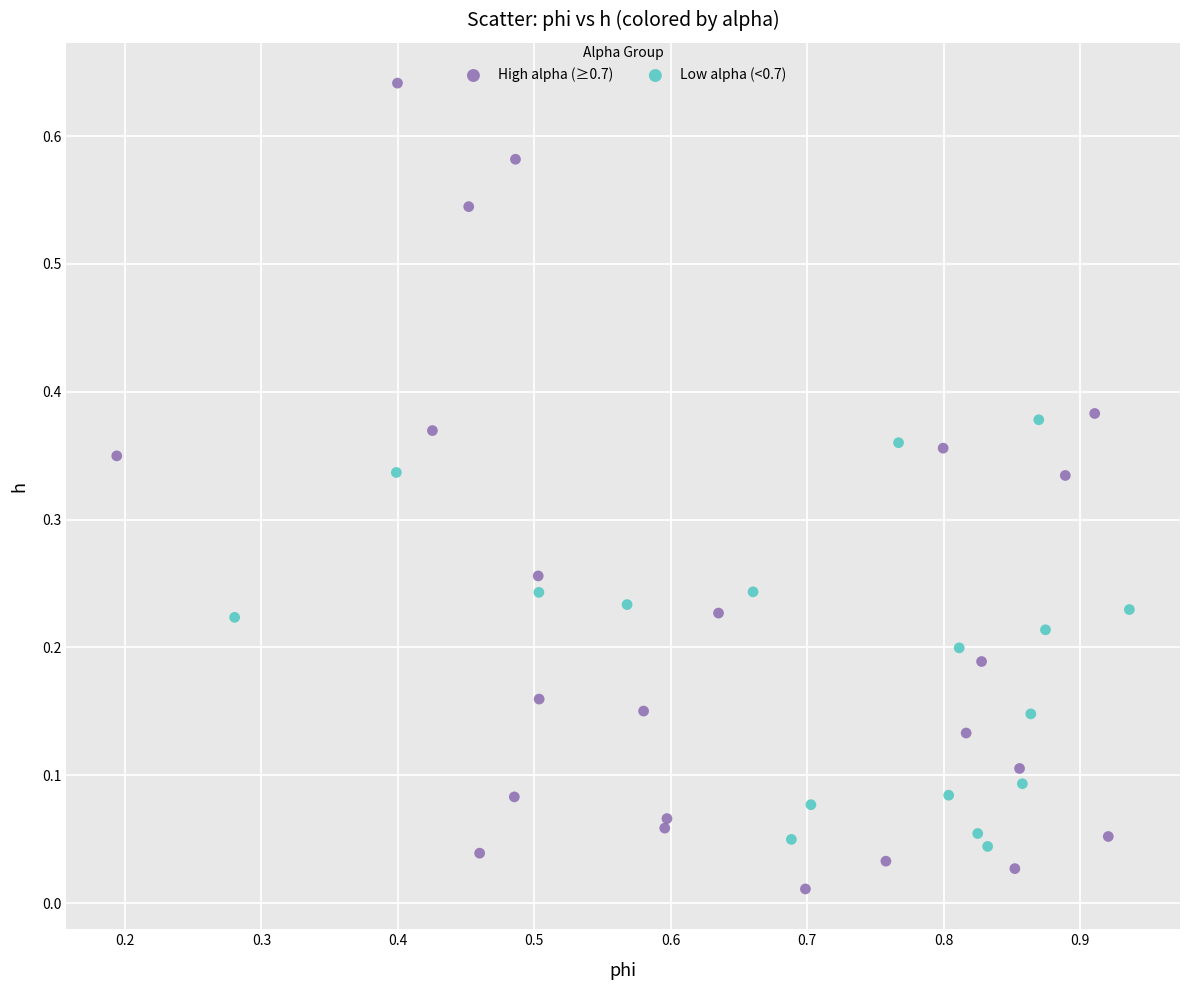

Which series contains the lowest Y value?

High alpha (≥0.7)